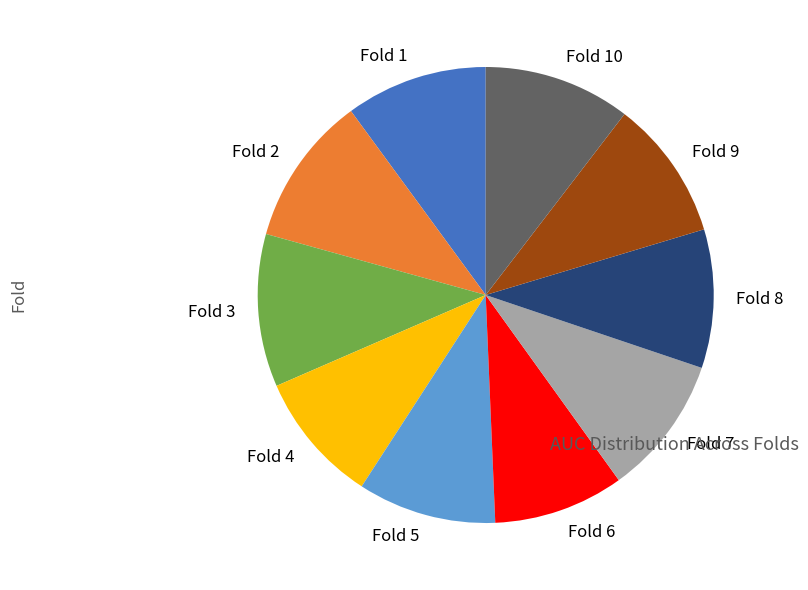

Do Fold 8 and Fold 5 together represent more than half of the pie?

No